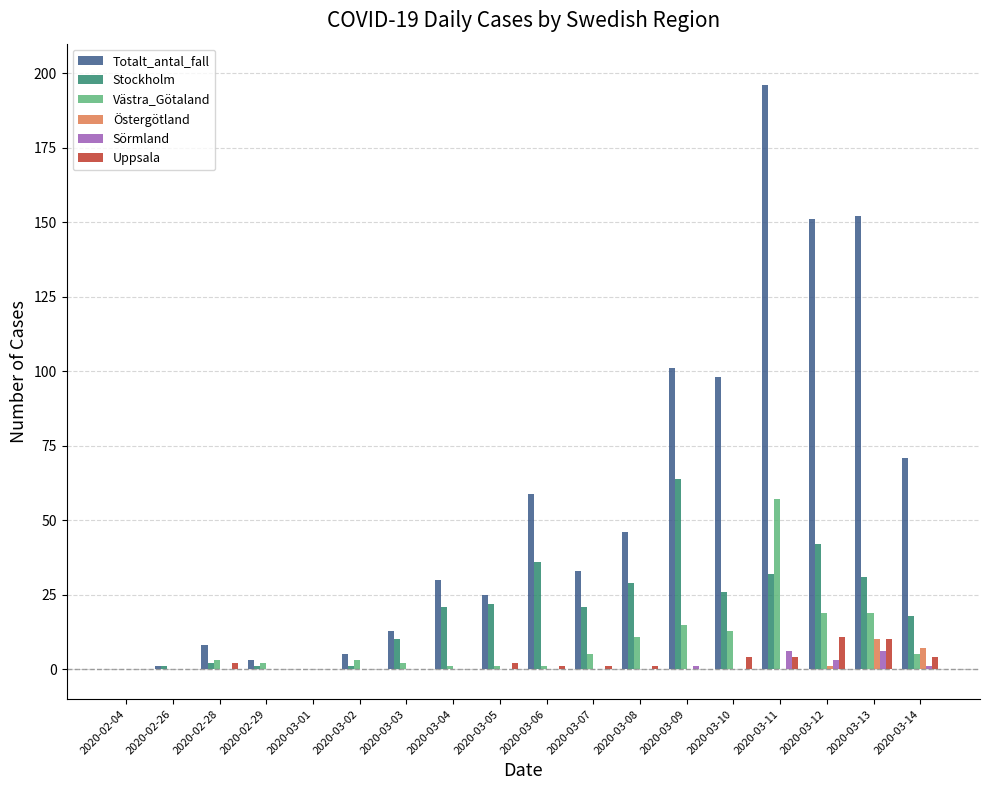

True or false: Totalt_antal_fall has a value of 22 at 2020-03-08.

False